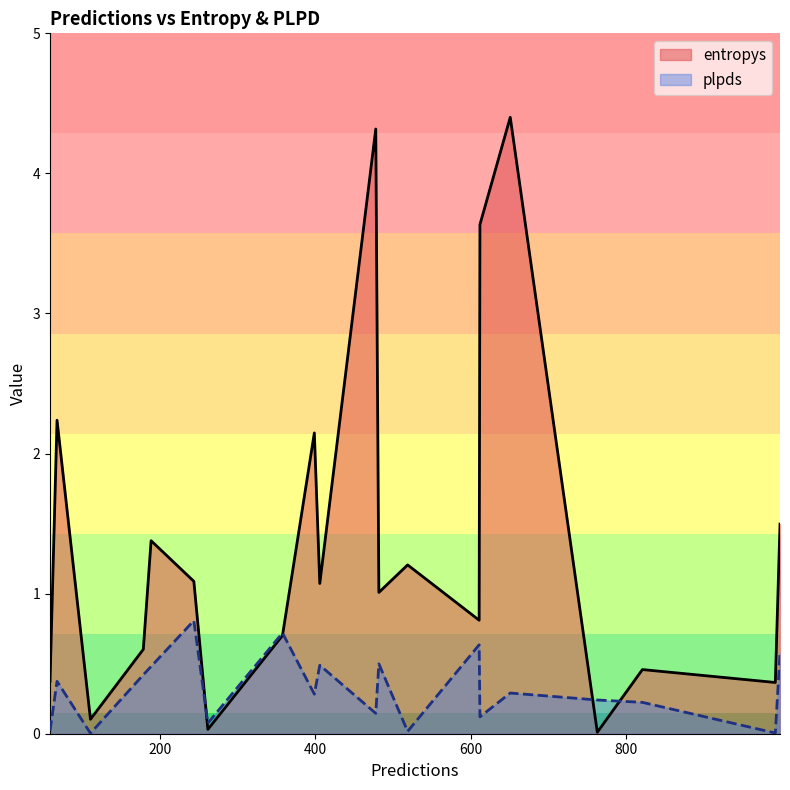

Which series has the widest spread of values?

entropys